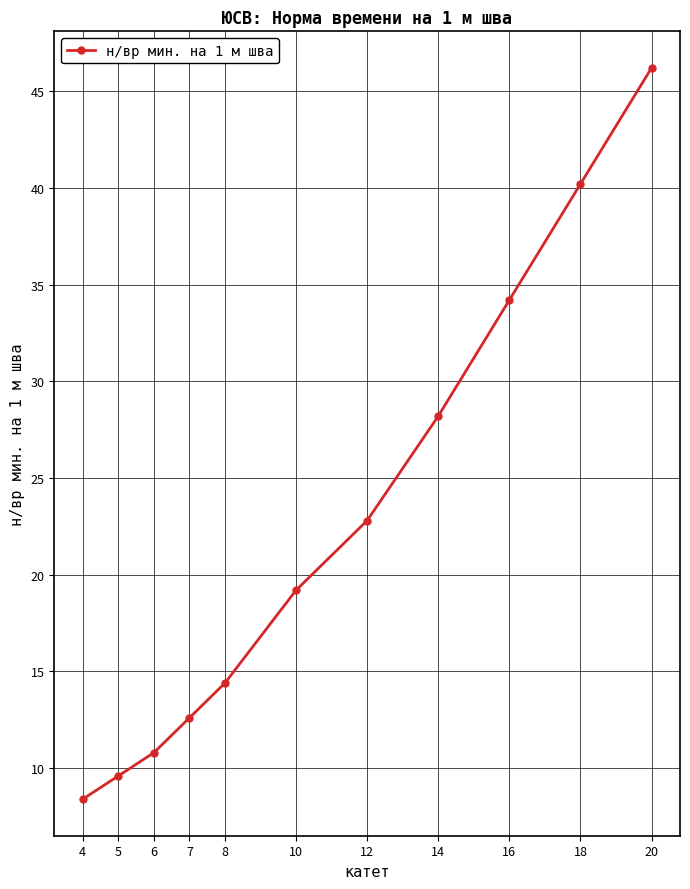

List the labels in order of value, largest first.

20, 18, 16, 14, 12, 10, 8, 7, 6, 5, 4